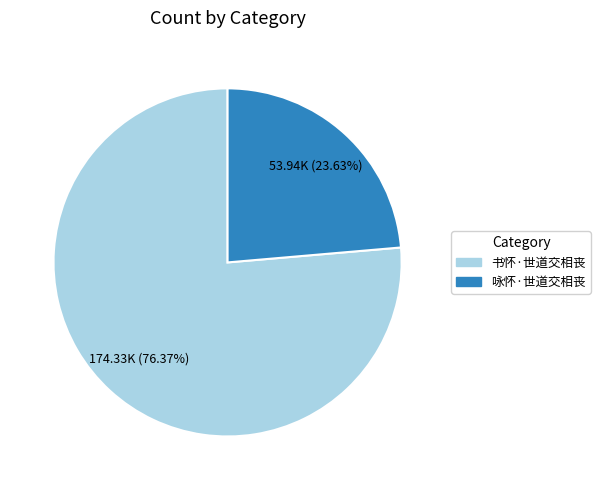

How many segments does this pie chart have?

2